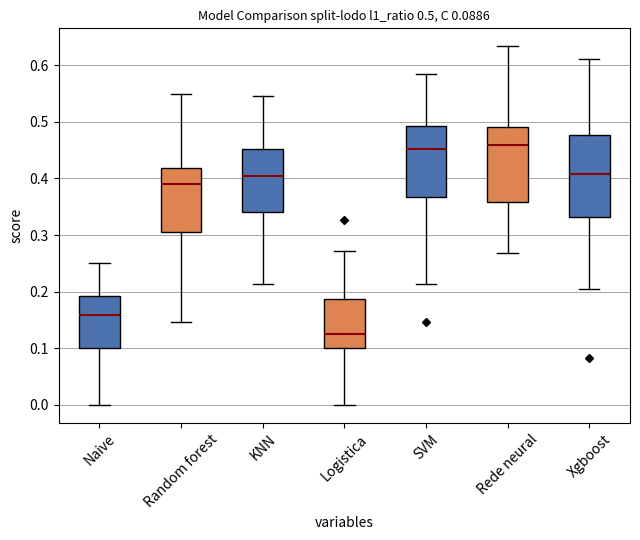

Which box has the lowest median line?

Logistica